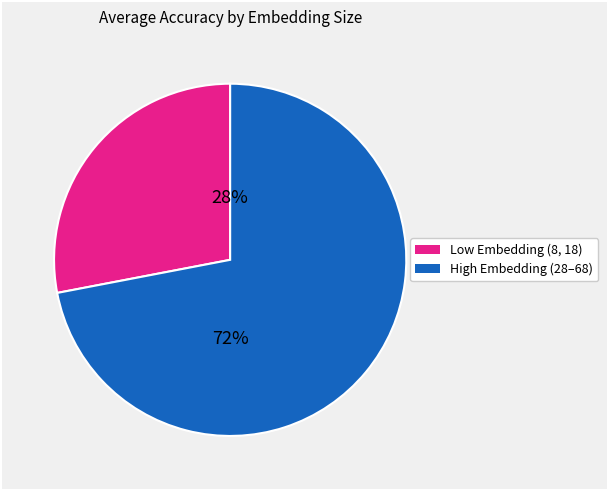

Is there a majority slice in this chart?

Yes